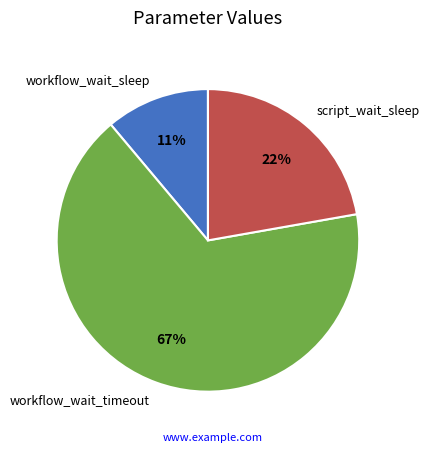

To the nearest percent, what is the difference between the workflow_wait_timeout and workflow_wait_sleep slice percentages?

56%